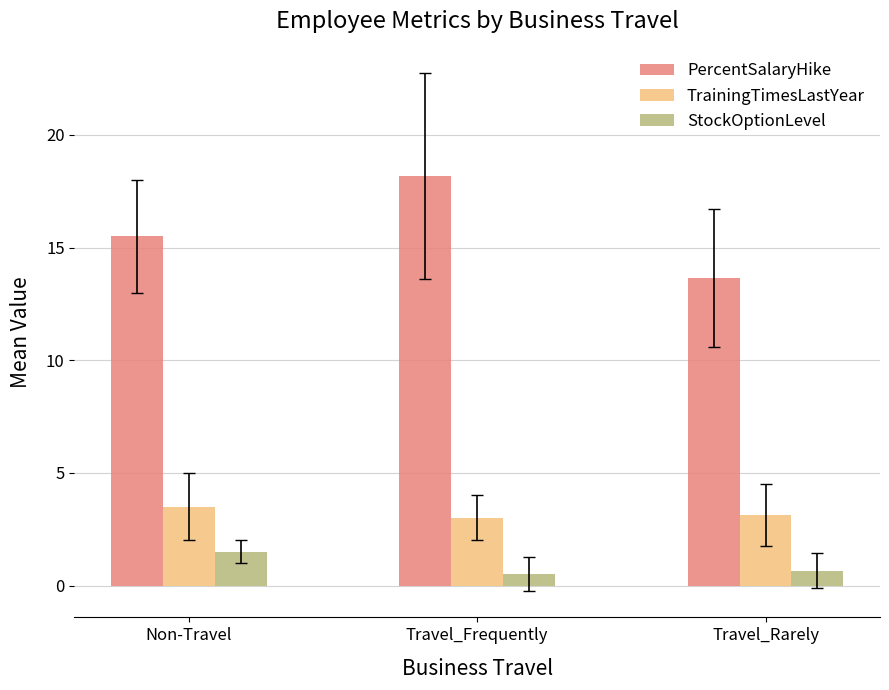

Is the value of TrainingTimesLastYear at Non-Travel greater than the value of StockOptionLevel at Travel_Frequently?

Yes